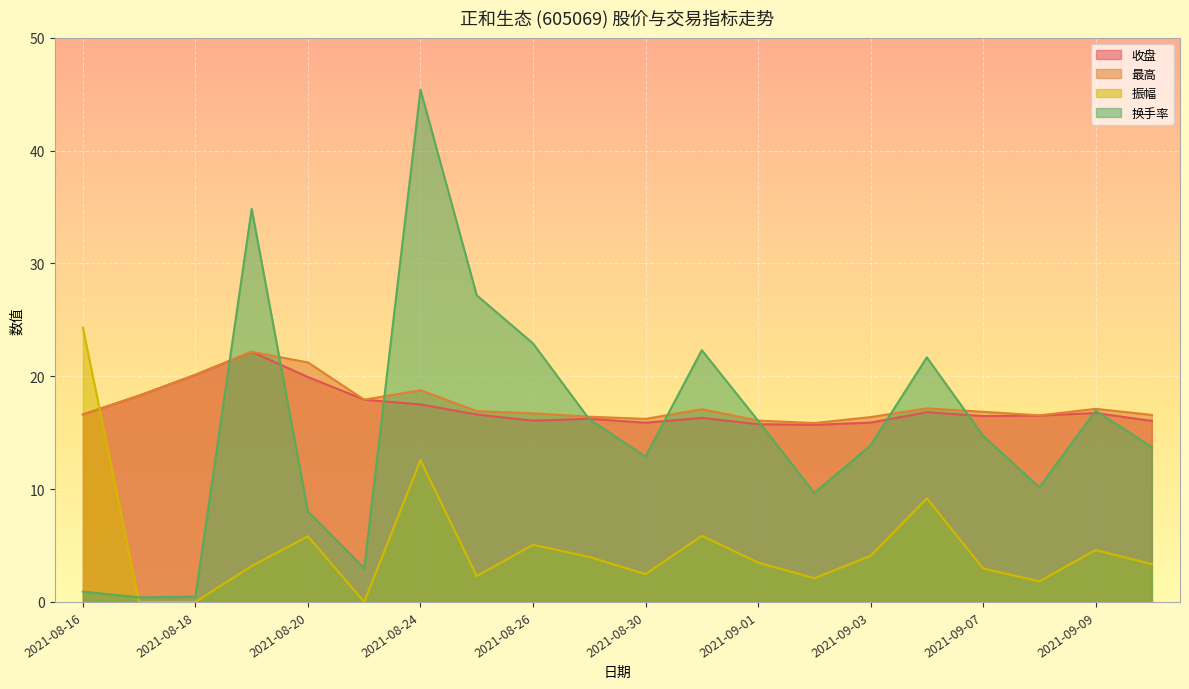

Rank the series by their maximum value, from lowest to highest.

收盘, 最高, 振幅, 换手率